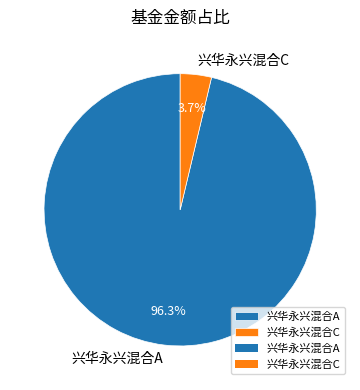

Is 兴华永兴混合A the majority of the pie?

Yes